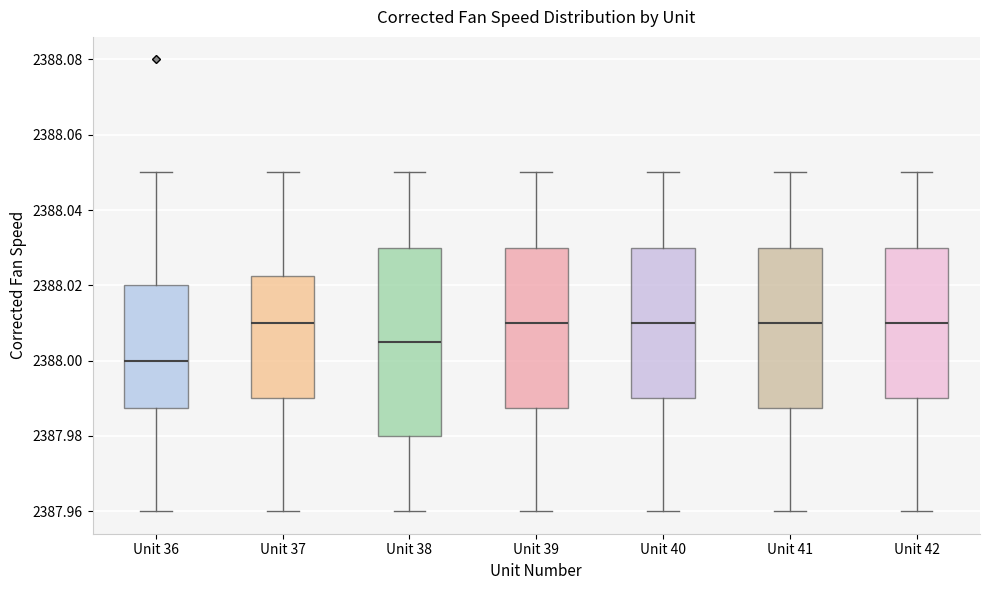

Which box is the tallest, from its lower edge to its upper edge?

Unit 38